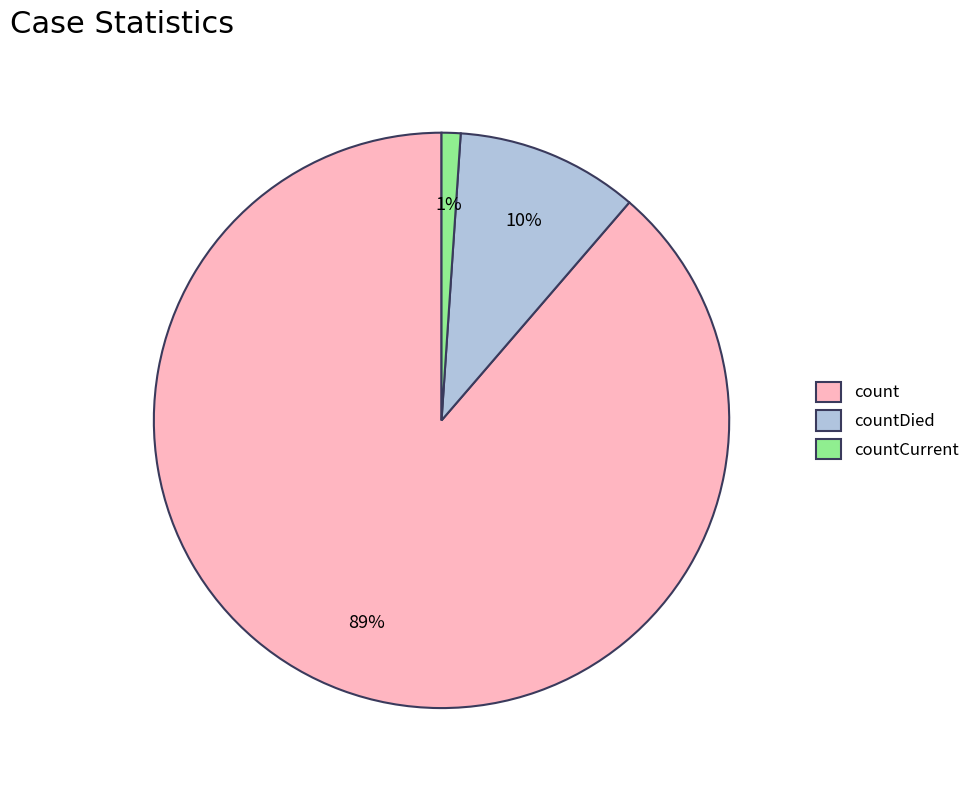

Which slice represents more than half of the pie?

count